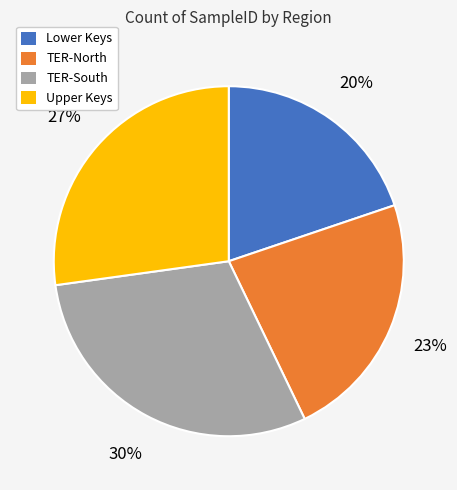

To the nearest percent, what is the difference between the largest and smallest slice percentages?

10%